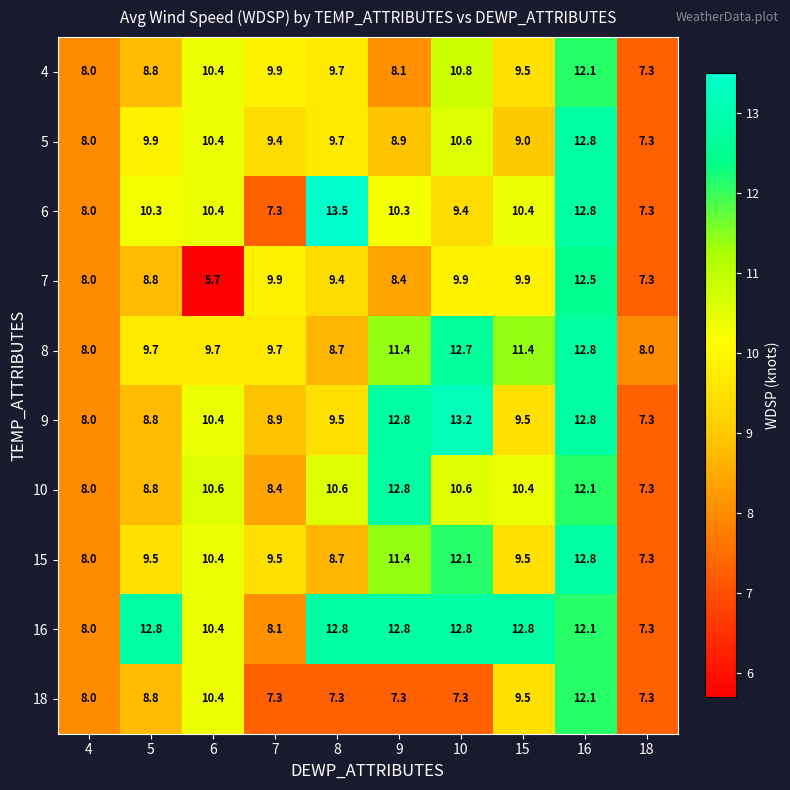

What is the total value across all series at 10?

109.4